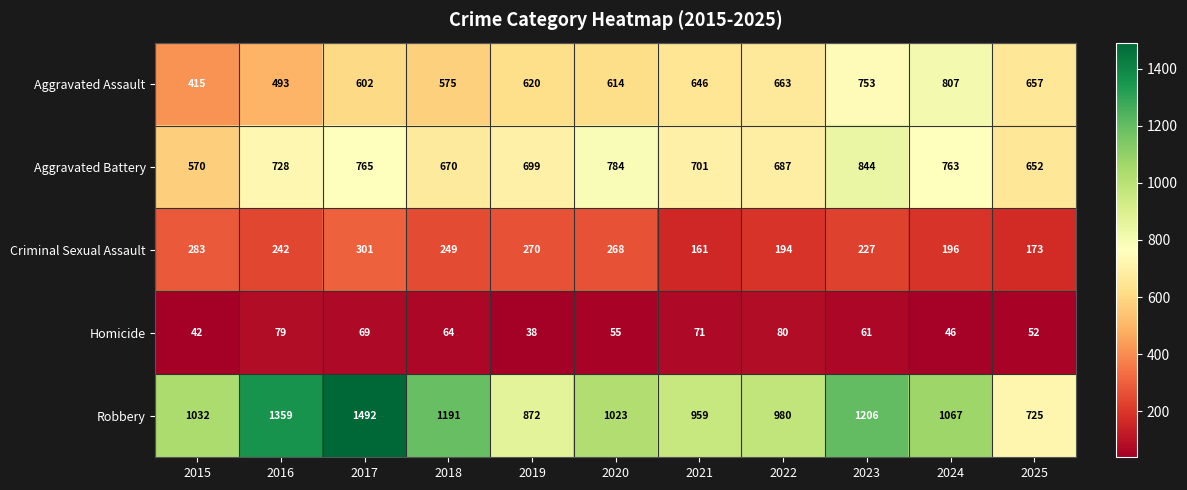

Rank the series at 2017 from lowest to highest value.

Homicide, Criminal Sexual Assault, Aggravated Assault, Aggravated Battery, Robbery